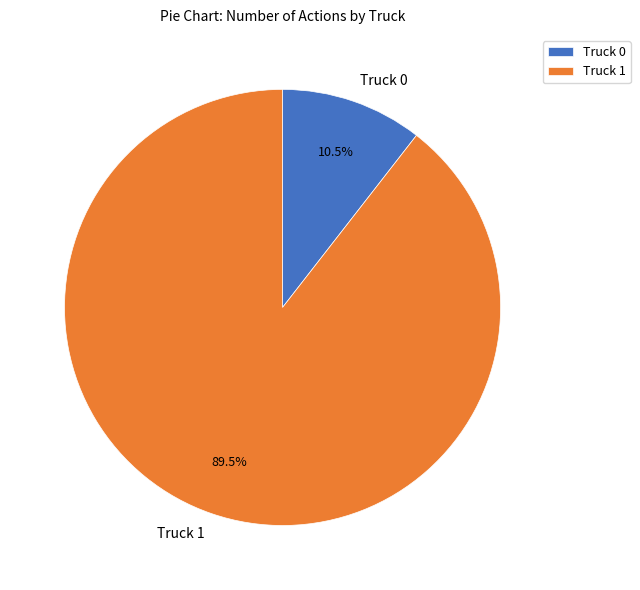

Is it true that Truck 1 is 76% of the pie?

False